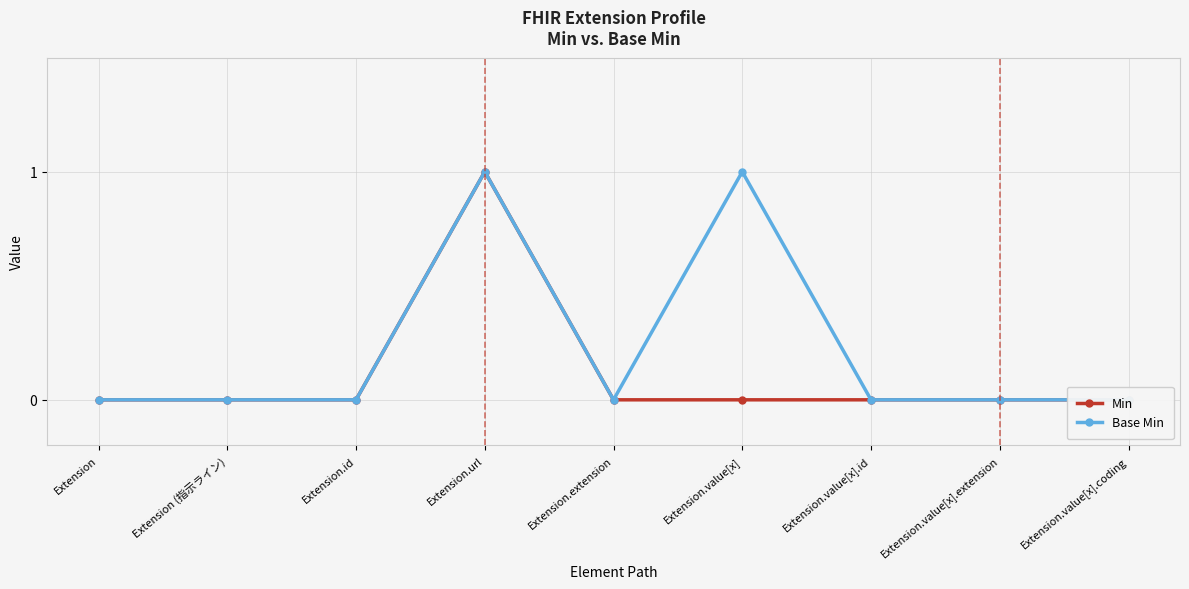

Count the Min values in the range 0 to 1.

9